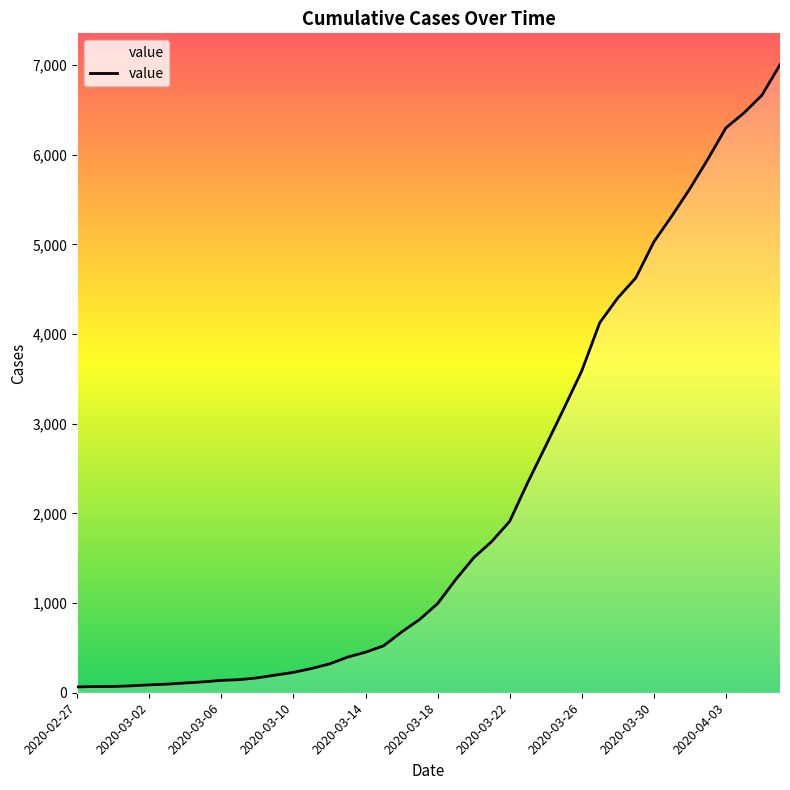

What is the greatest value displayed?

7005